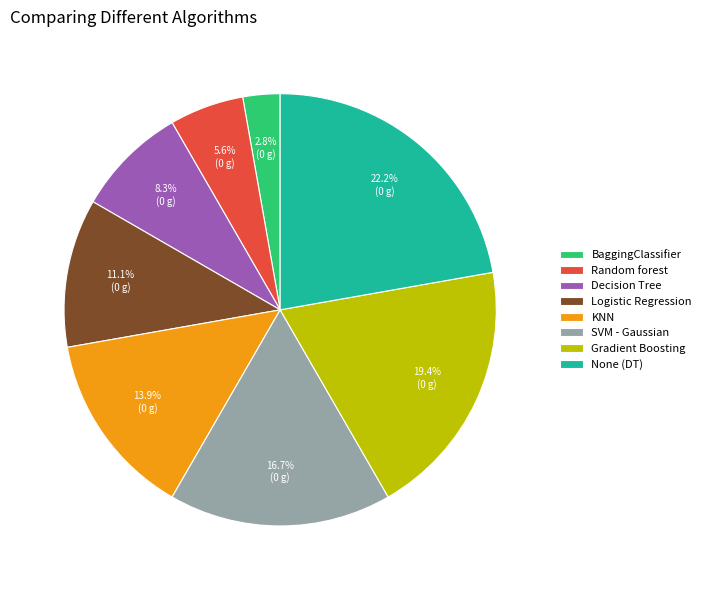

Which has a higher value, Gradient Boosting or KNN?

Gradient Boosting